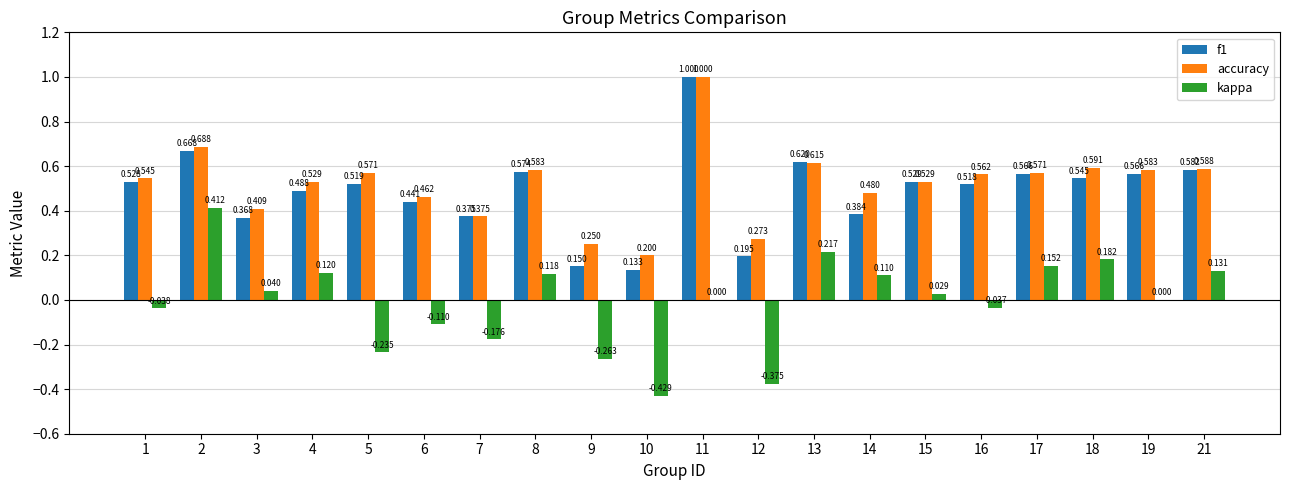

Is the value of accuracy at 8 greater than the value of f1 at 3?

Yes